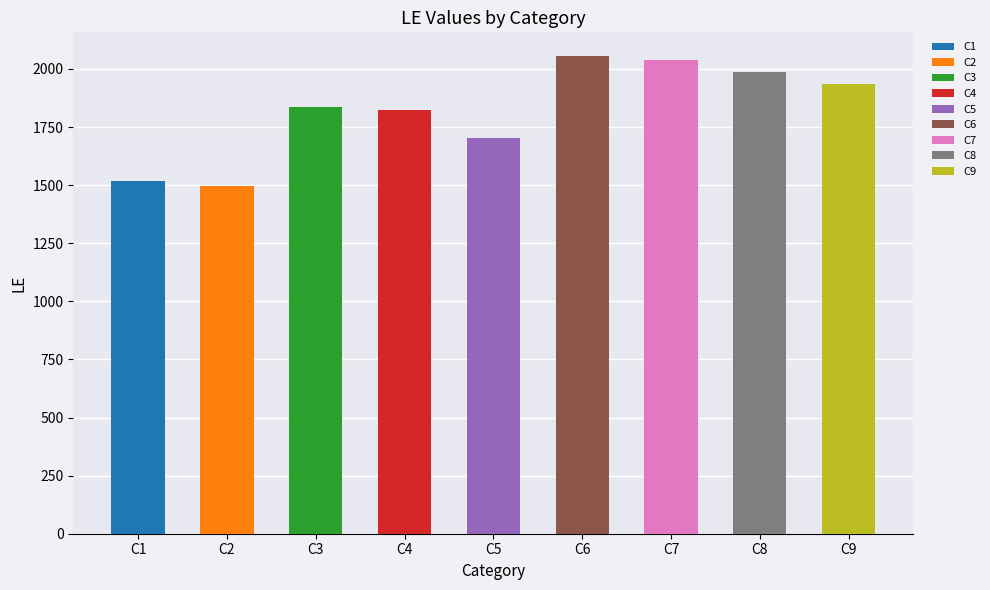

What is the difference between the values at C9 and C2?

442